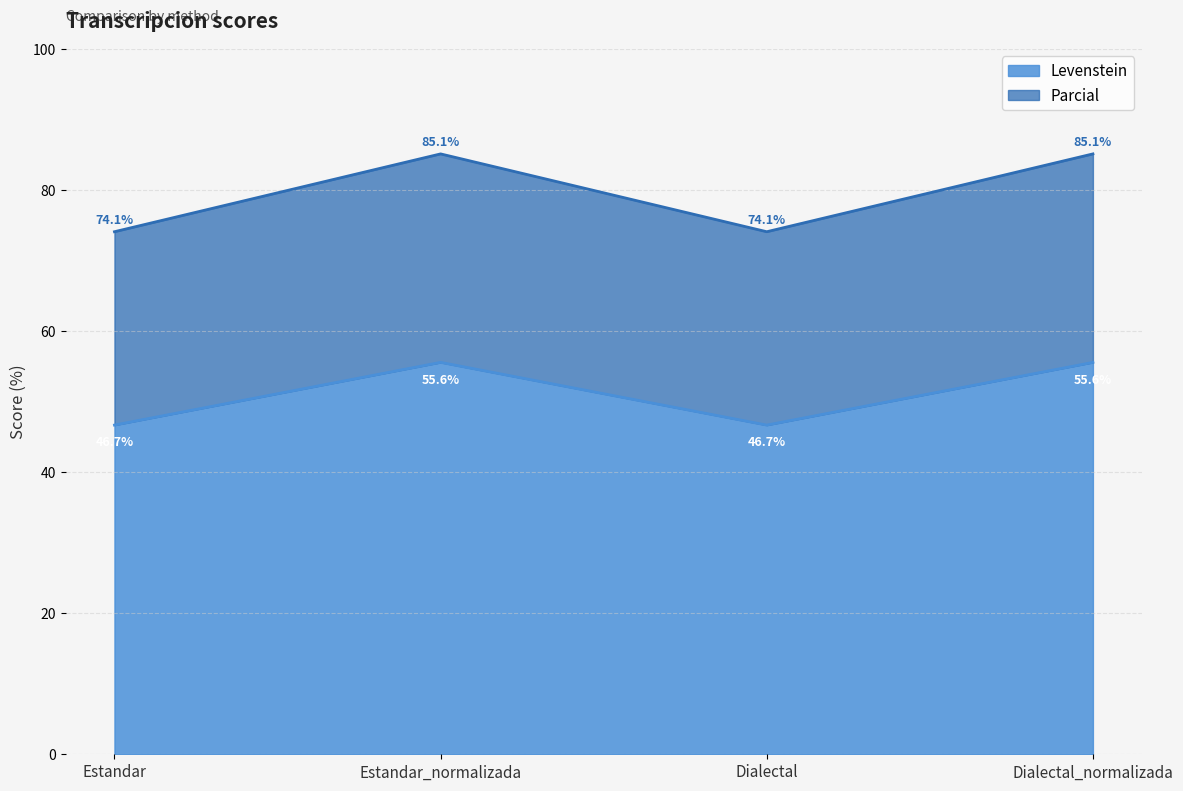

At how many categories does at least one series exceed 55?

4